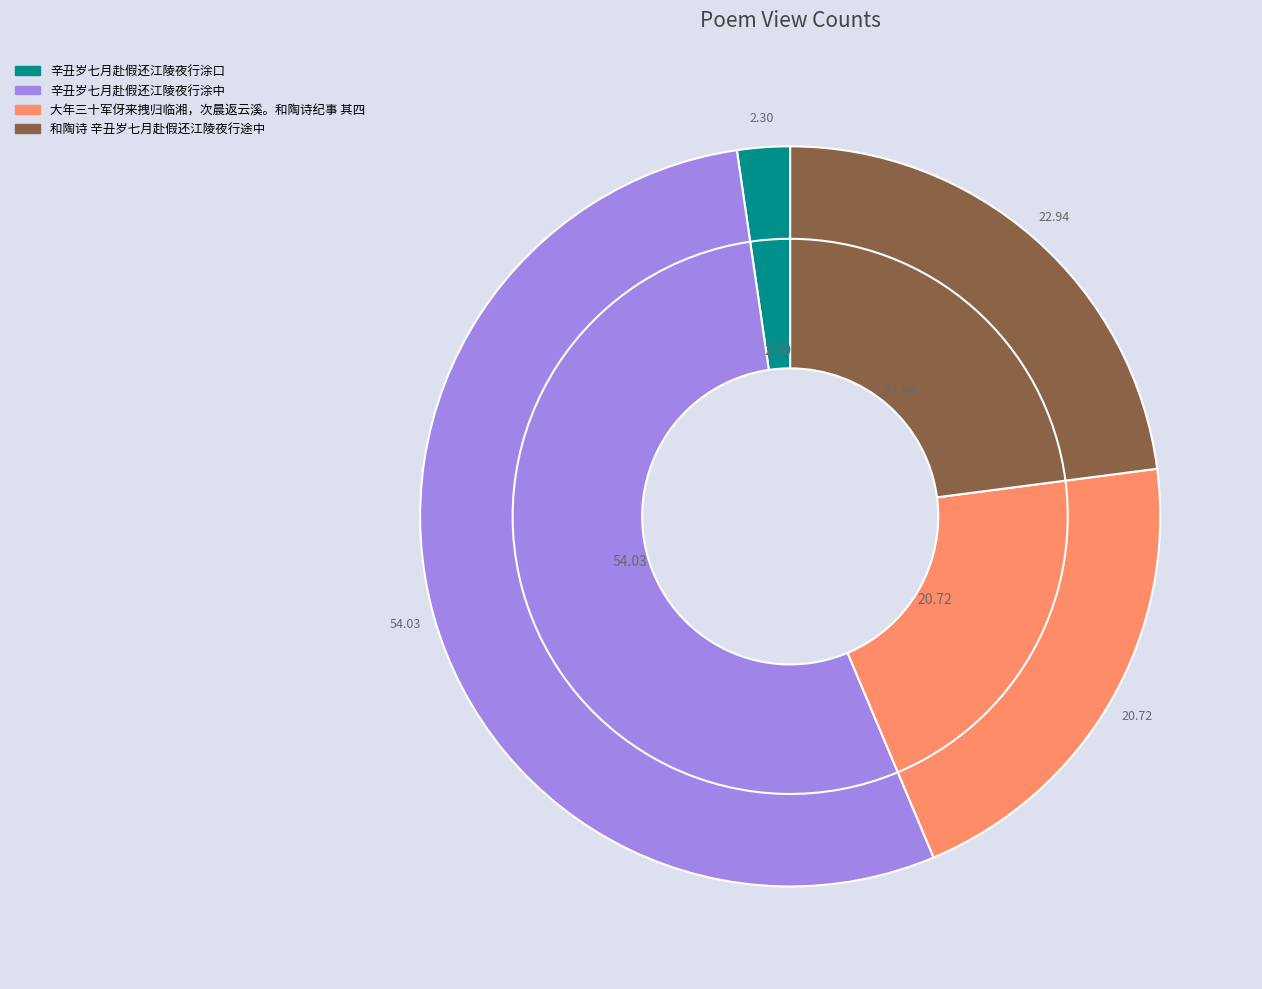

Rank the categories by value from lowest to highest.

辛丑岁七月赴假还江陵夜行涂口, 大年三十军伢来拽归临湘，次晨返云溪。和陶诗纪事 其四, 和陶诗 辛丑岁七月赴假还江陵夜行途中, 辛丑岁七月赴假还江陵夜行涂中